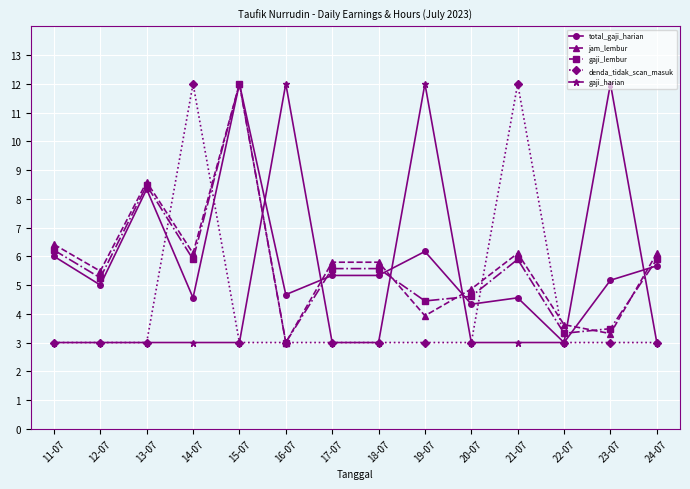

What is the difference between the highest and lowest values at 20-07?

1.9